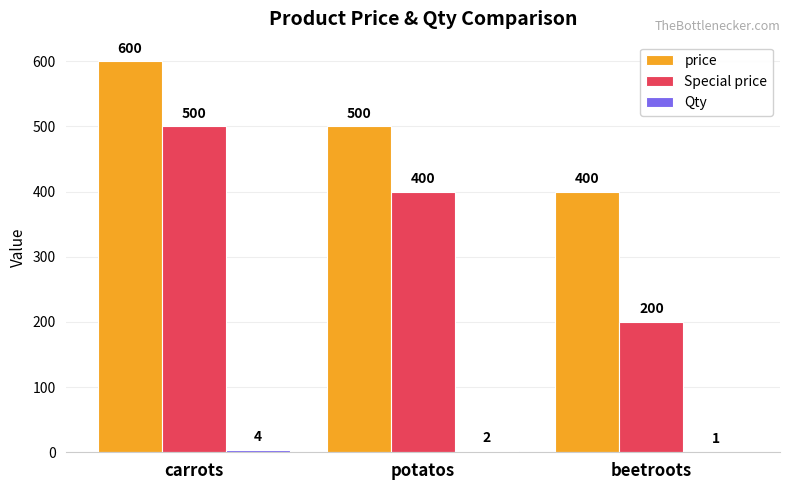

What is the sum of all Special price values?

1100